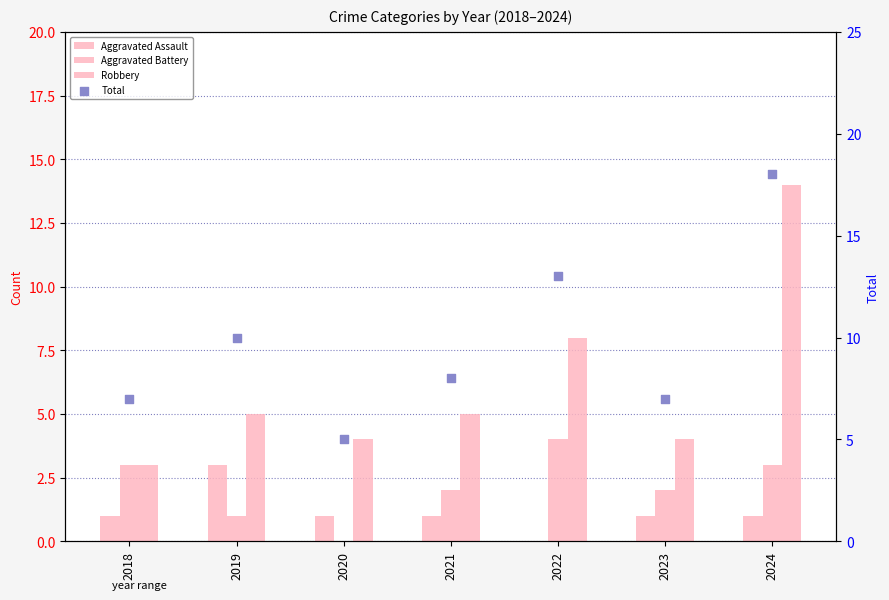

Which series has the widest spread of Y values?

Total